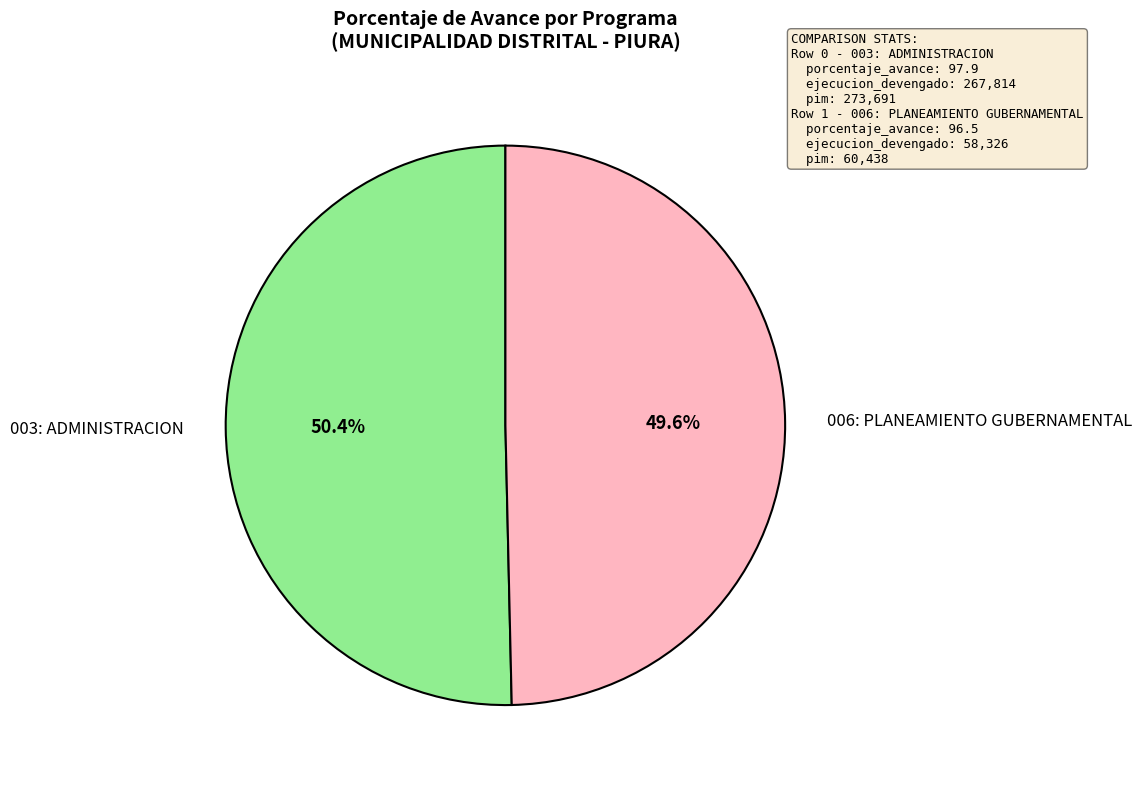

What percentage is the 006: PLANEAMIENTO GUBERNAMENTAL slice, to the nearest percent?

50%